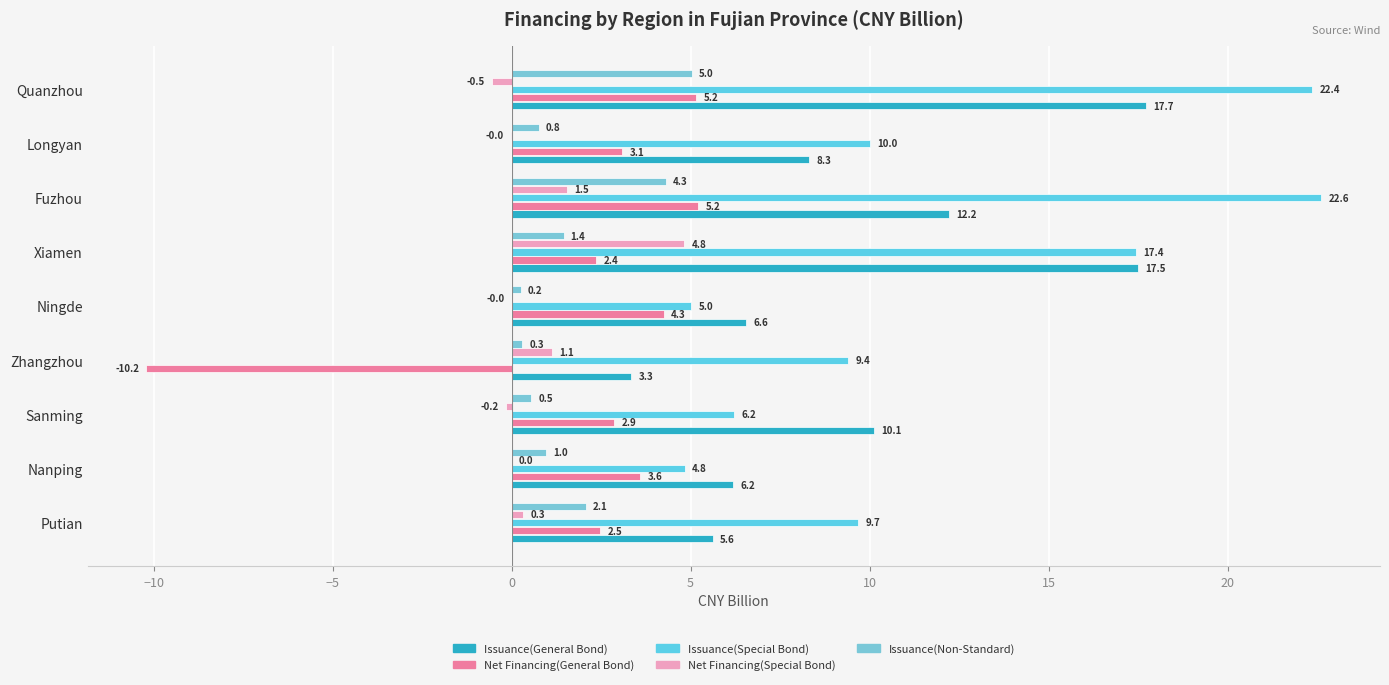

How many categories are shown in the chart?

9